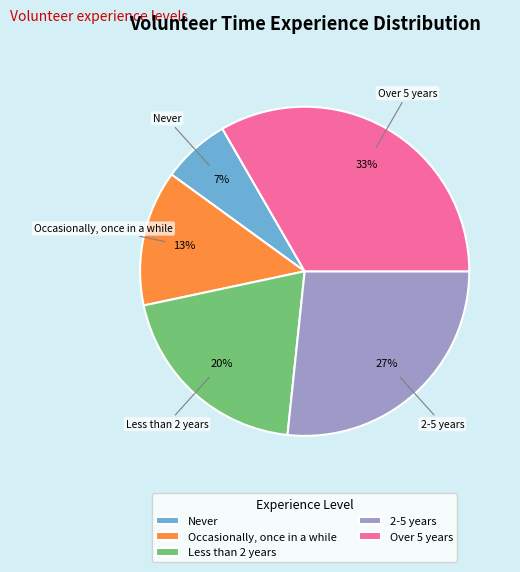

The Occasionally, once in a while slice represents 2% of the pie. True or false?

False